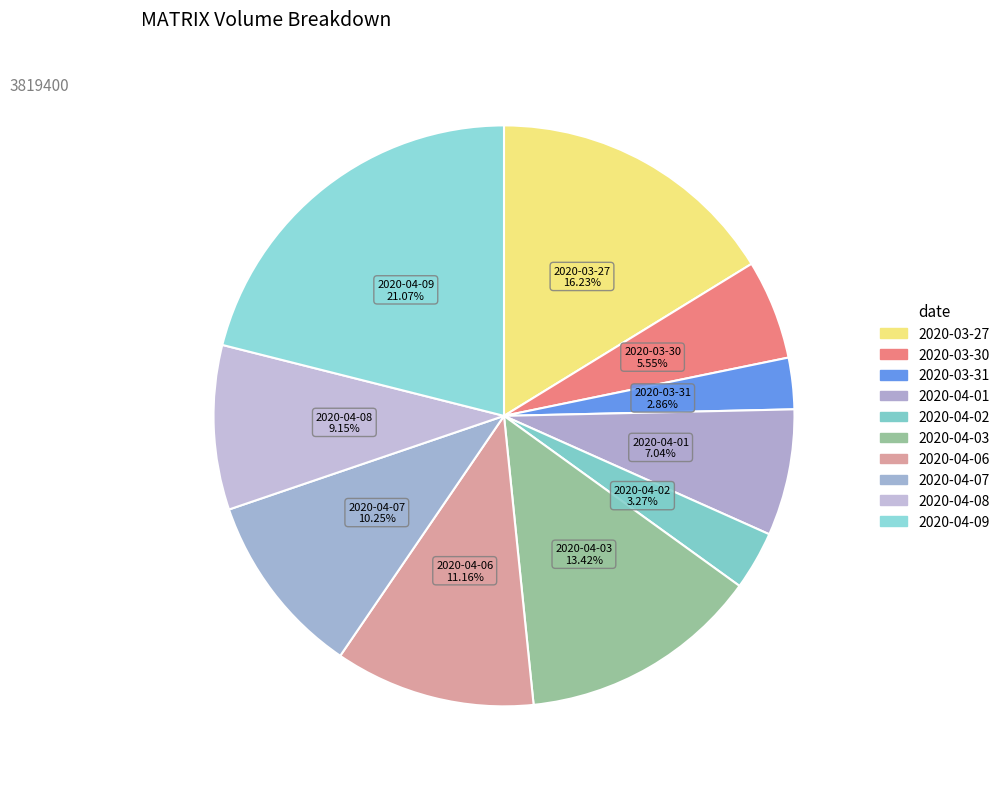

Count the number of slices in the pie.

10